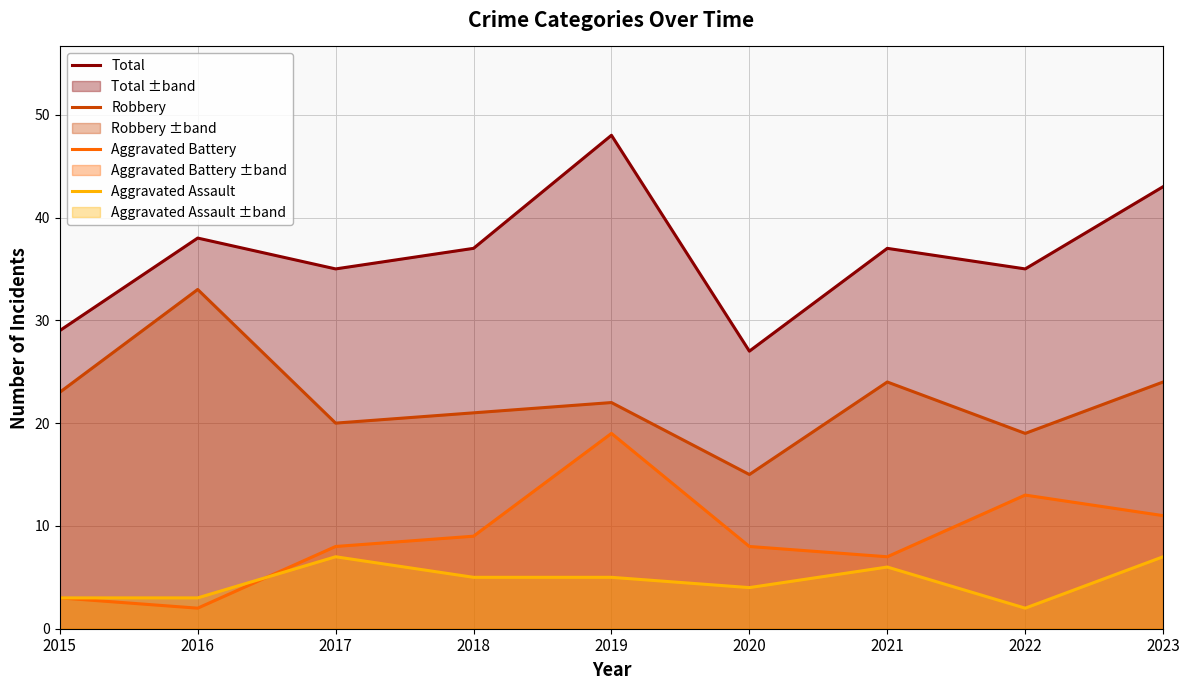

How many intersections are there between Aggravated Assault and Aggravated Battery?

1